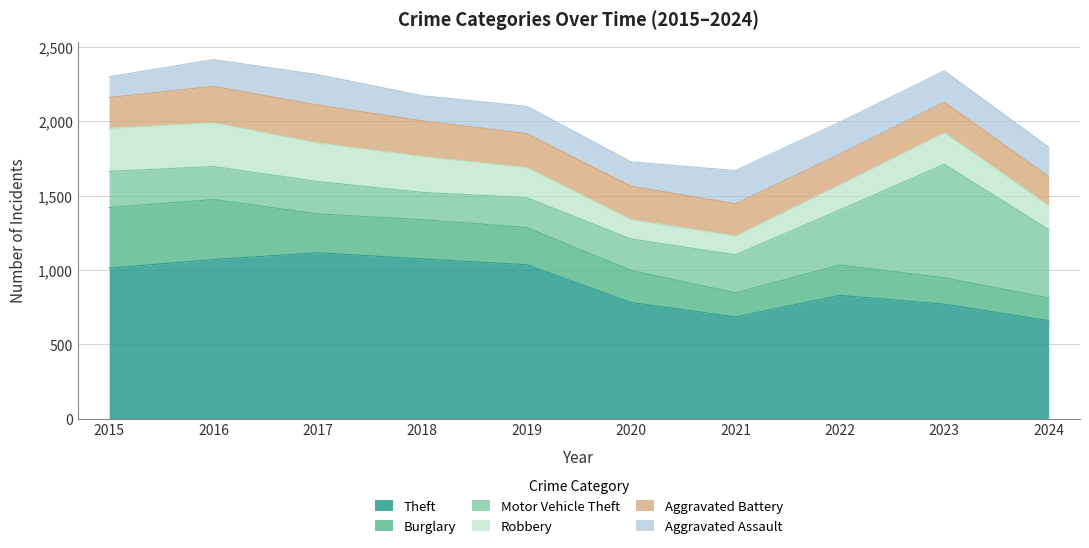

What is the maximum value for Robbery?

295